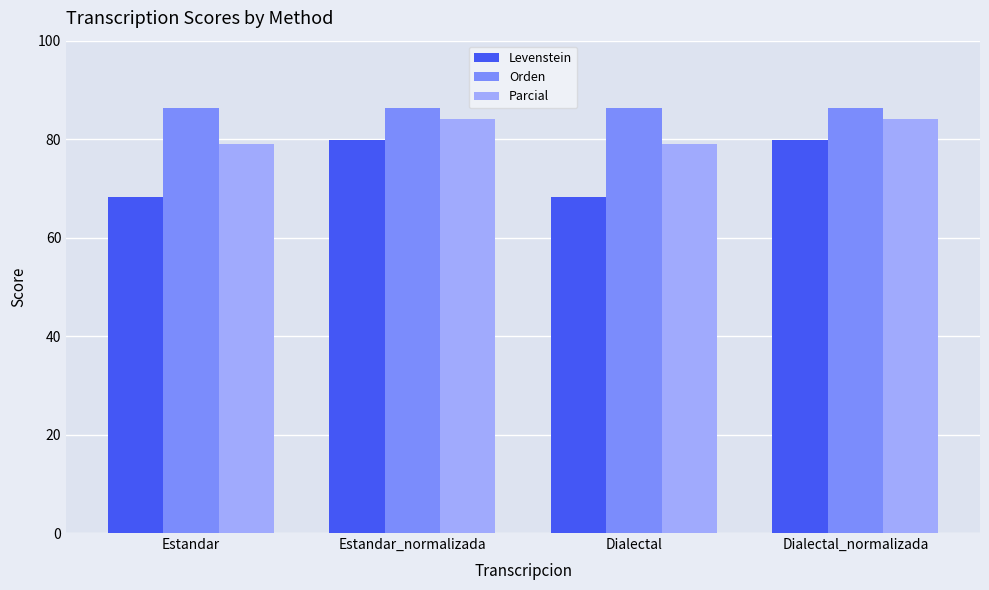

What is the label of the 2nd bar from the right?

Dialectal